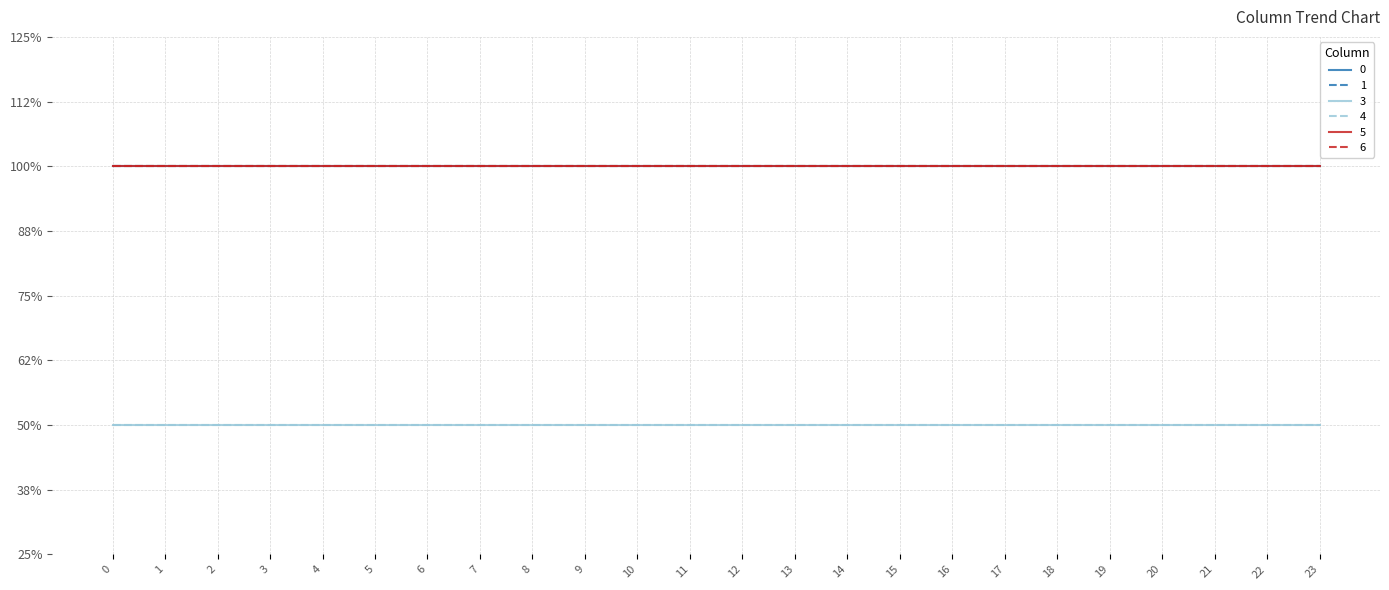

Is this an area chart (filled region under the line)?

No